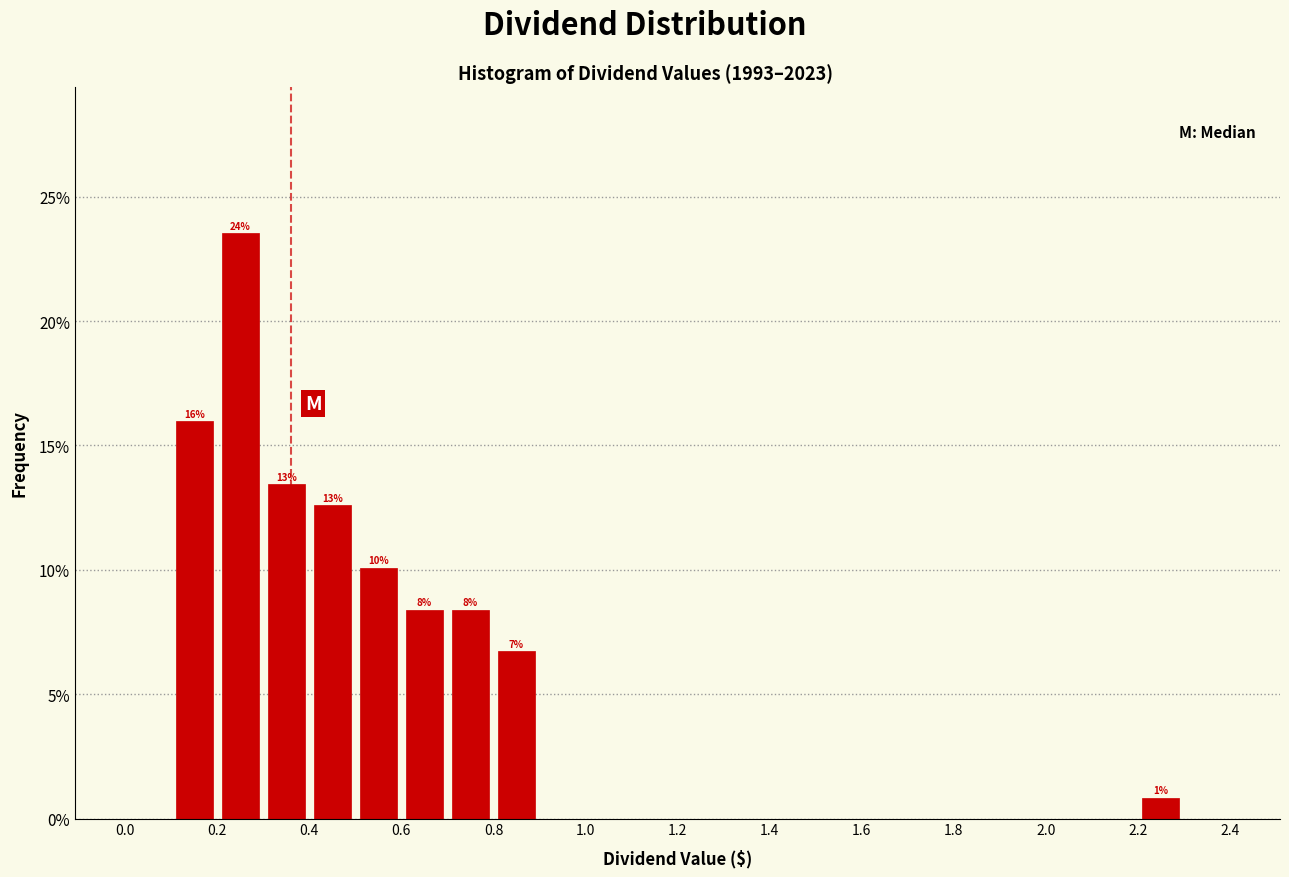

Which range on the x-axis has the tallest bar?

0.2 to 0.3